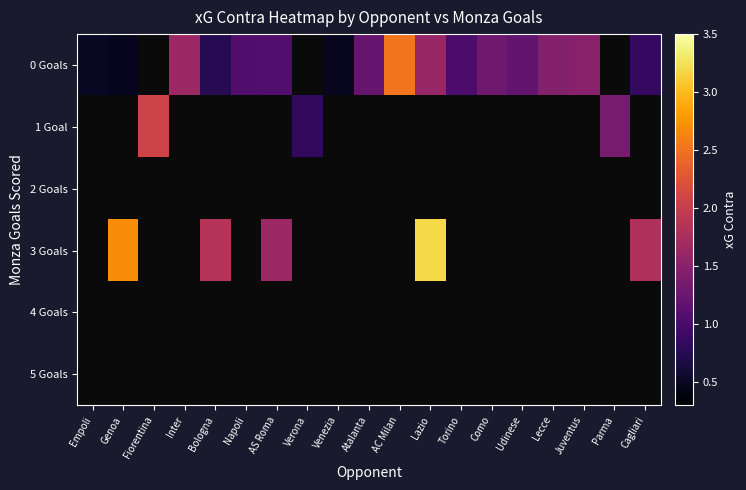

At how many categories does at least one series exceed 1?

16